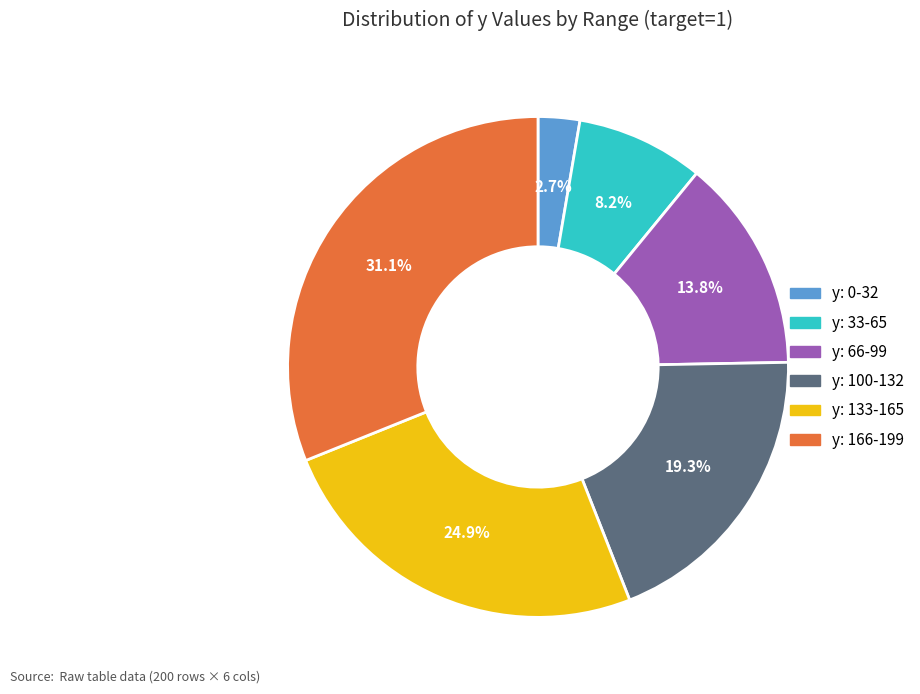

How many slices are in this pie chart?

6